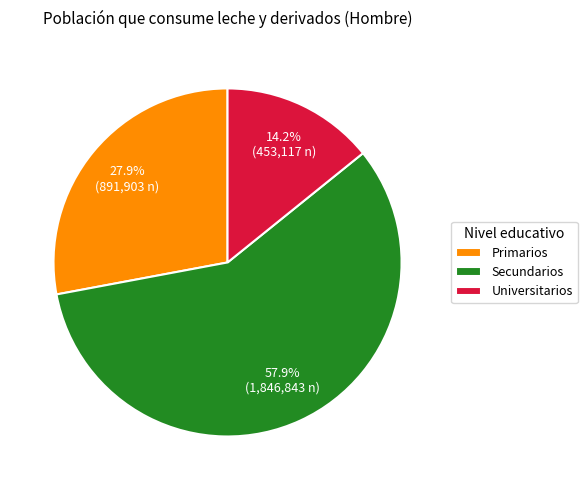

To the nearest percent, what percentage of the pie is Universitarios?

14%